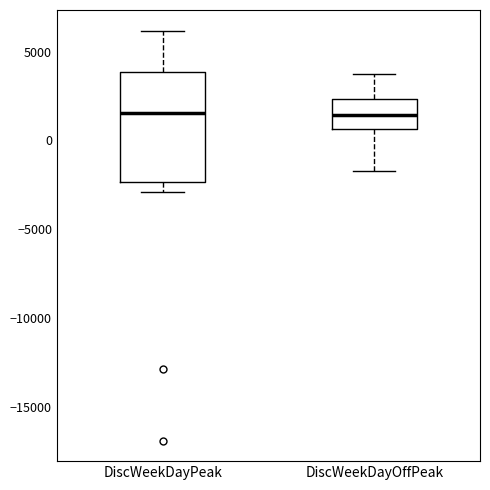

Reading left to right, transcribe this box plot: for each box, give where its median line is, the range the box spans, and where its two whiskers end, as read against the y-axis. The values are not printed on the chart, so give them approximately, as read against the axis.

DiscWeekDayPeak: median 1500, box -2500 to 4000, whiskers -3000 to 6000
DiscWeekDayOffPeak: median 1500, box 500 to 2500, whiskers -1500 to 3500